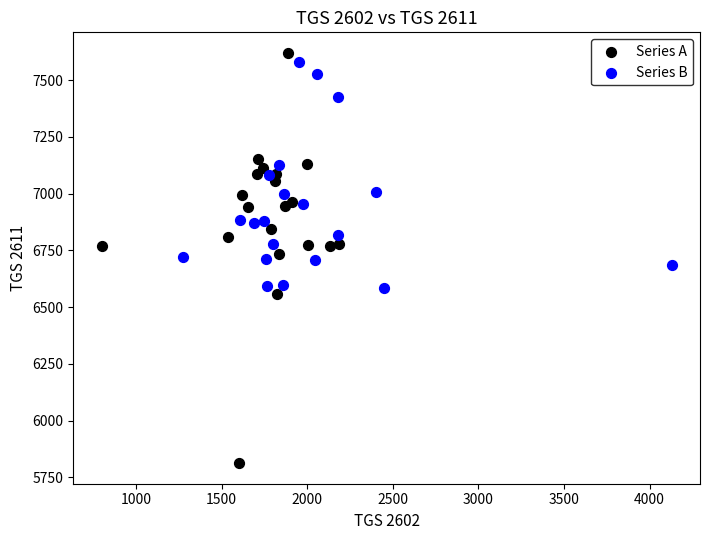

Which series reaches the minimum Y coordinate?

Series A